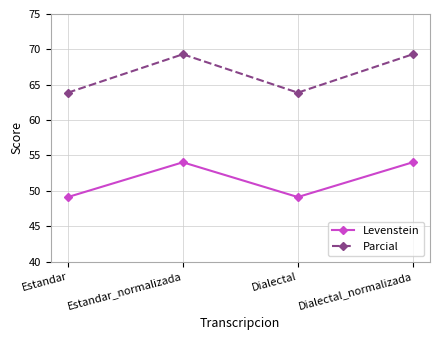

True or false: Parcial and Levenstein intersect in this chart.

False